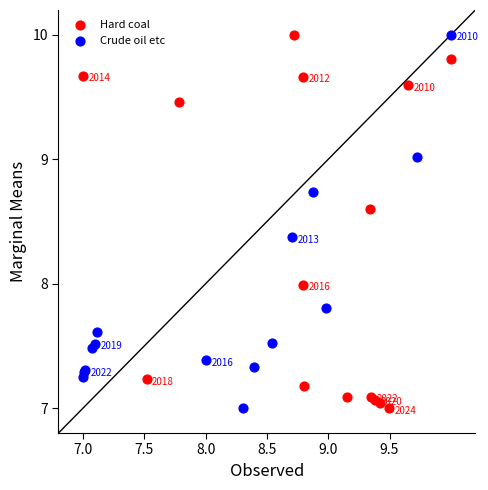

What are all the series names shown in the legend?

Hard coal, Crude oil etc